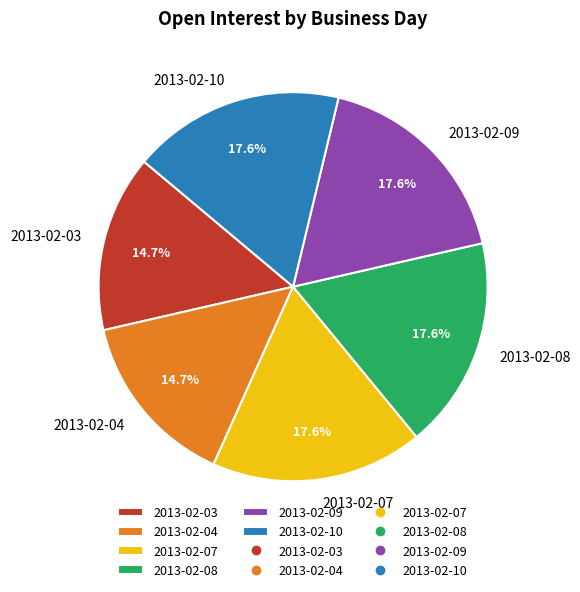

Between 2013-02-03 and 2013-02-09, which is larger?

2013-02-09